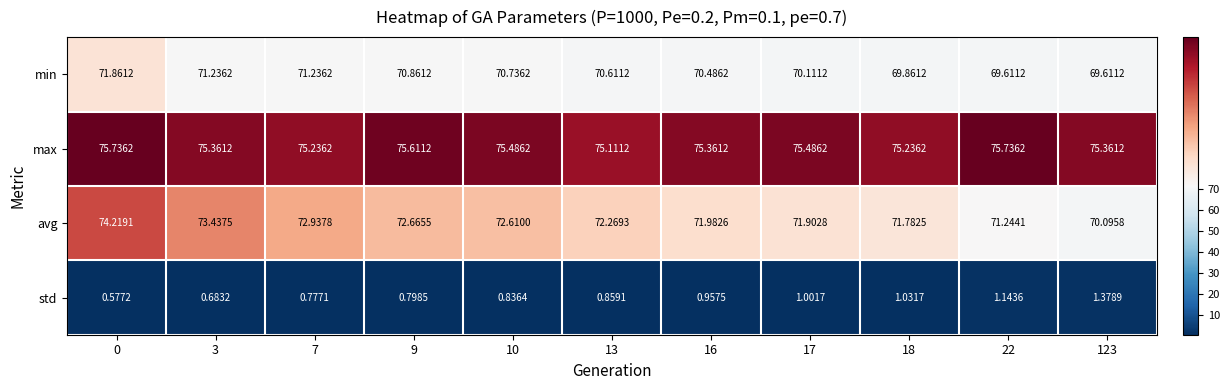

Which series has the largest total across all categories?

max